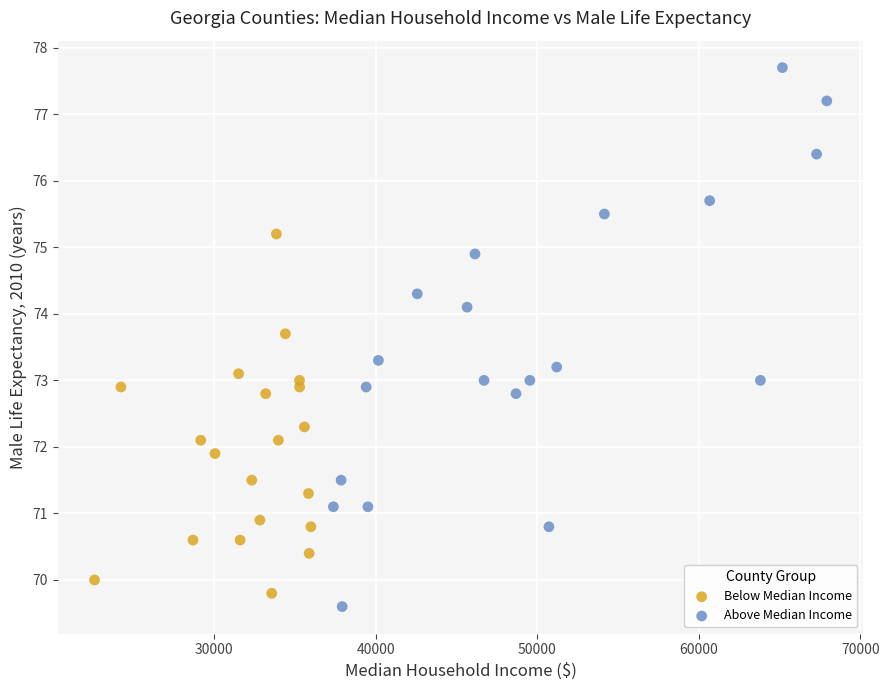

Which series has the largest Y range (max minus min)?

Above Median Income